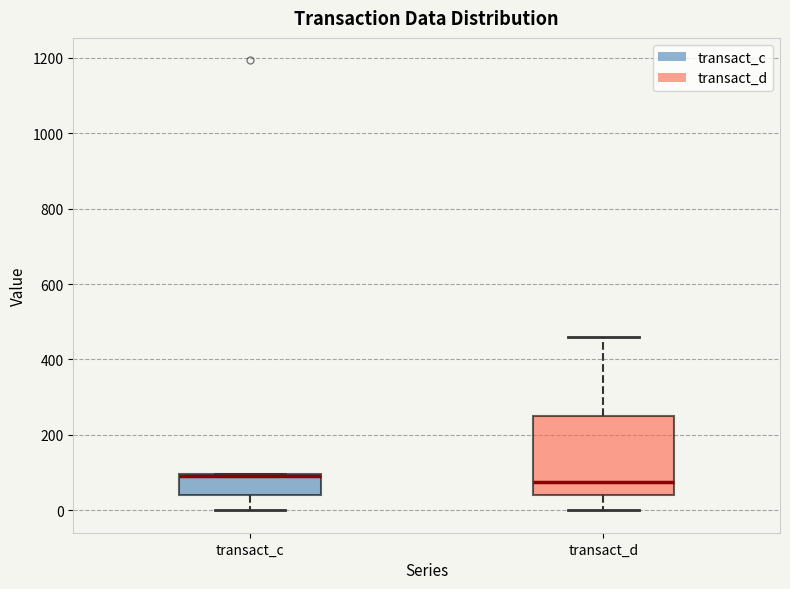

Reading left to right, read every box against the y-axis: the position of its median line, the range the box covers, and the ends of its whiskers. The values are not printed on the chart, so give them approximately, as read against the axis.

transact_c: median 100 (drawn on the box's upper edge), box 40 to 100, whiskers 0 to 100
transact_d: median 80, box 40 to 240, whiskers 0 to 460